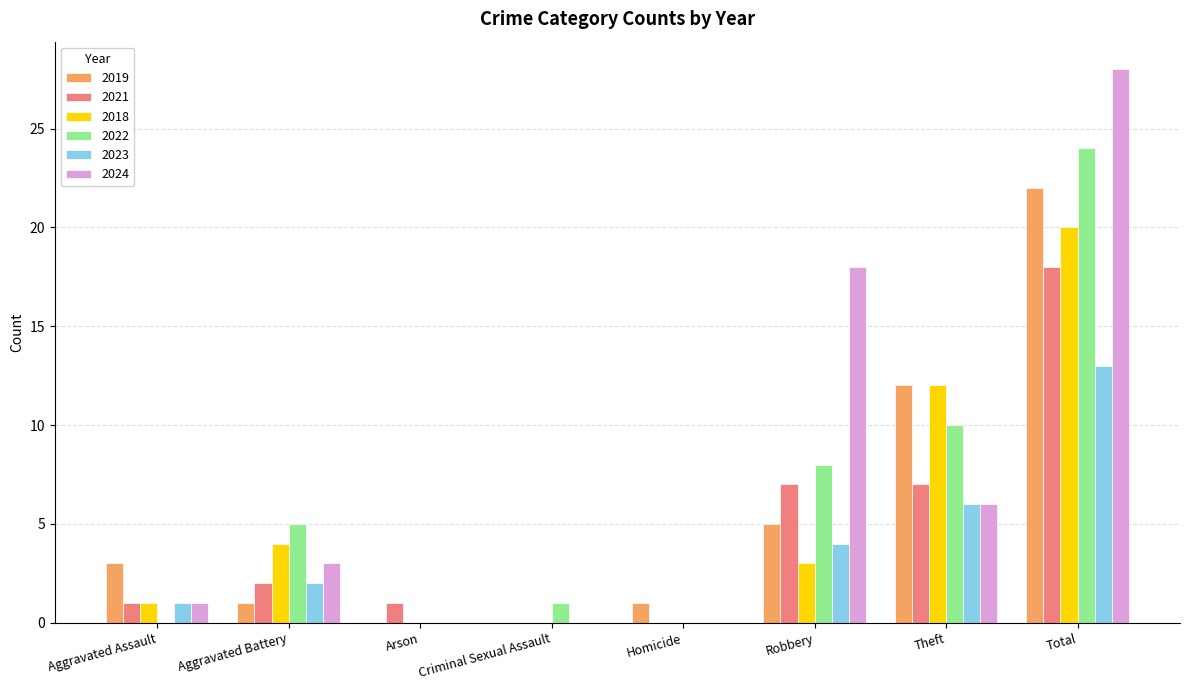

Is it true that 2023 equals 7 at Robbery?

False